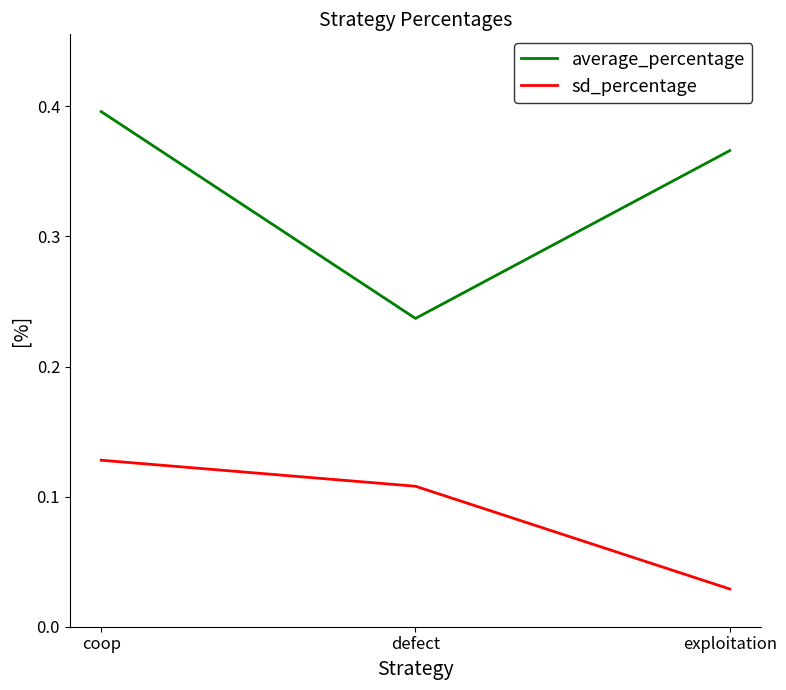

Count the number of categories in the chart.

3